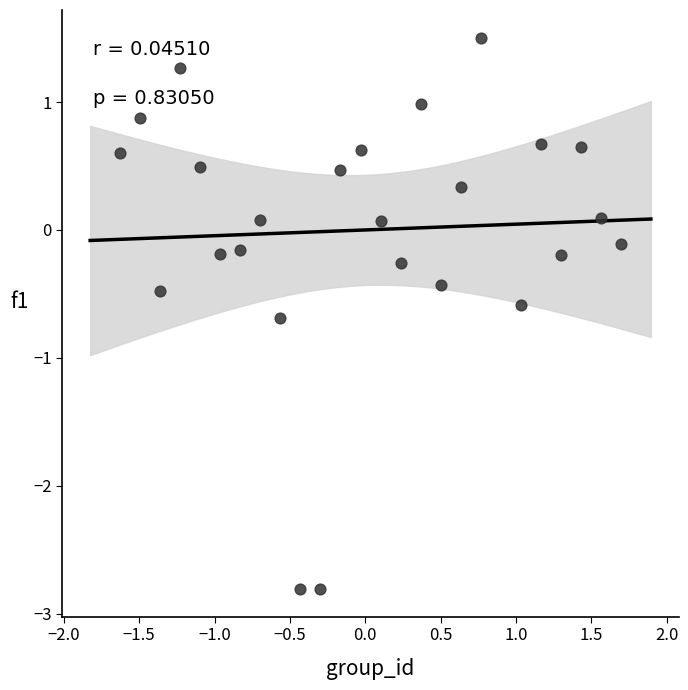

What is the range of Y values (max minus min)?

4.3